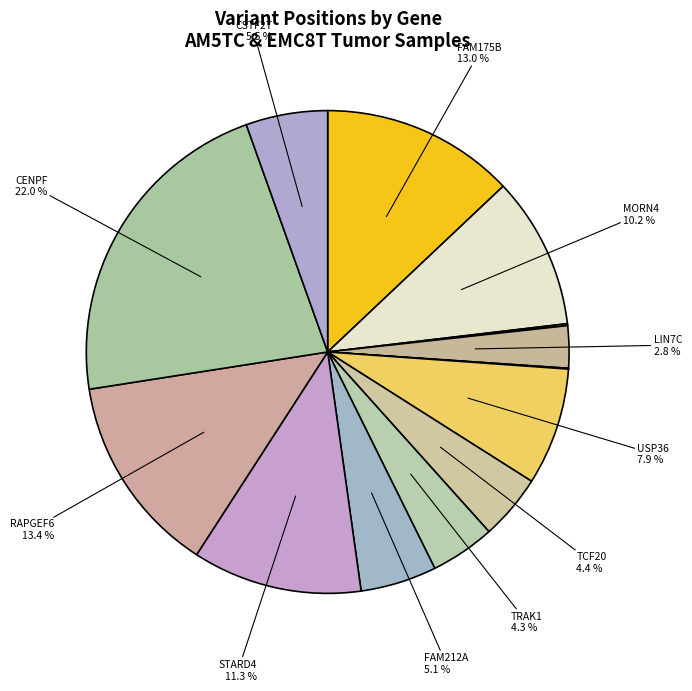

How many segments does this pie chart have?

13